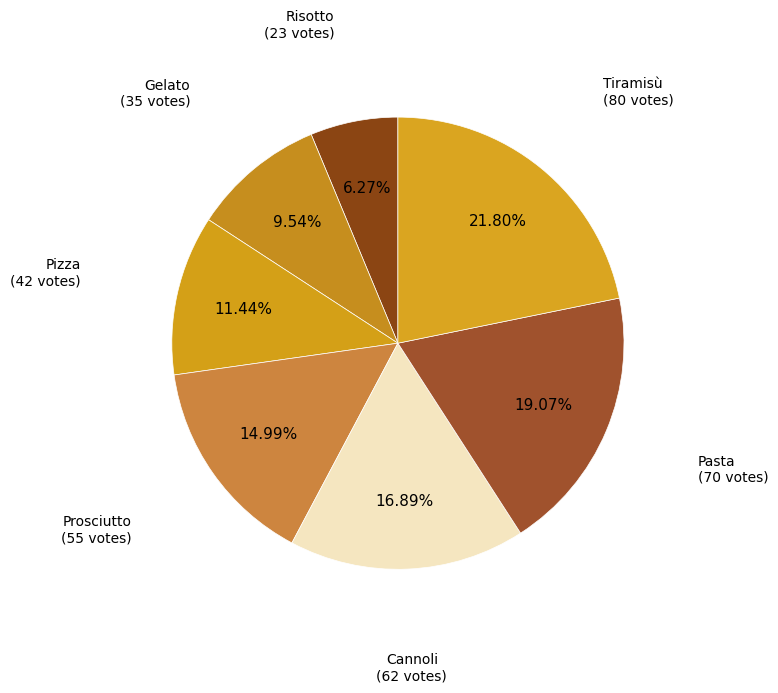

Count the number of slices in the pie.

7